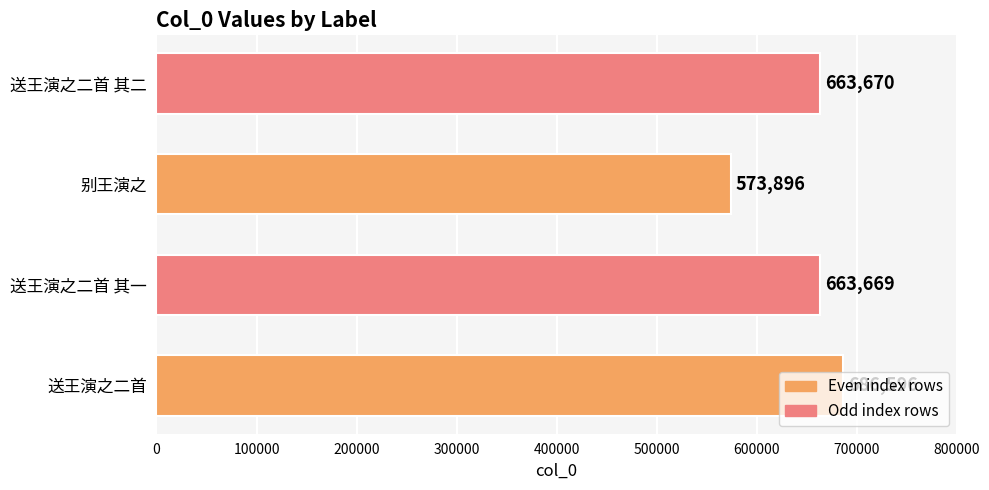

List the labels in order of value, largest first.

送王演之二首, 送王演之二首 其二, 送王演之二首 其一, 别王演之